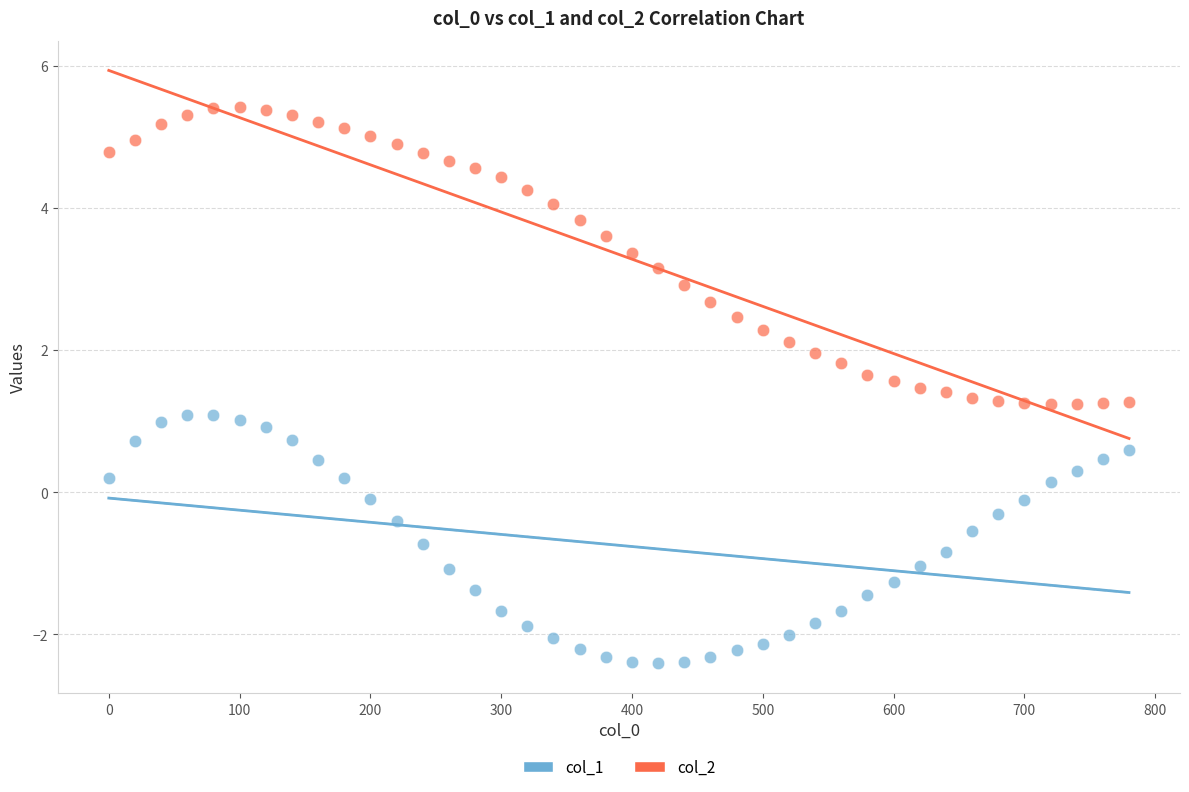

Which series has the widest spread of Y values?

col_2